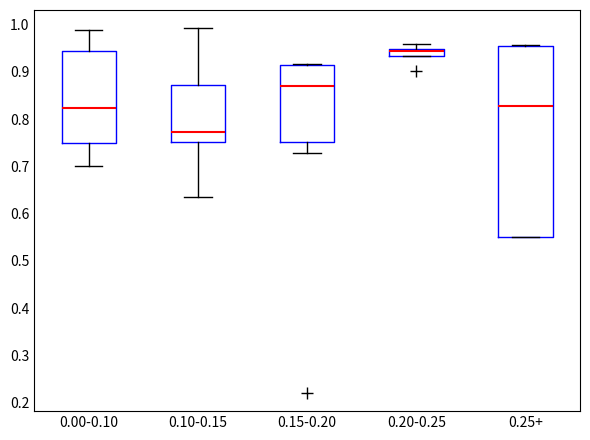

Which box has the lowest median line?

0.10-0.15